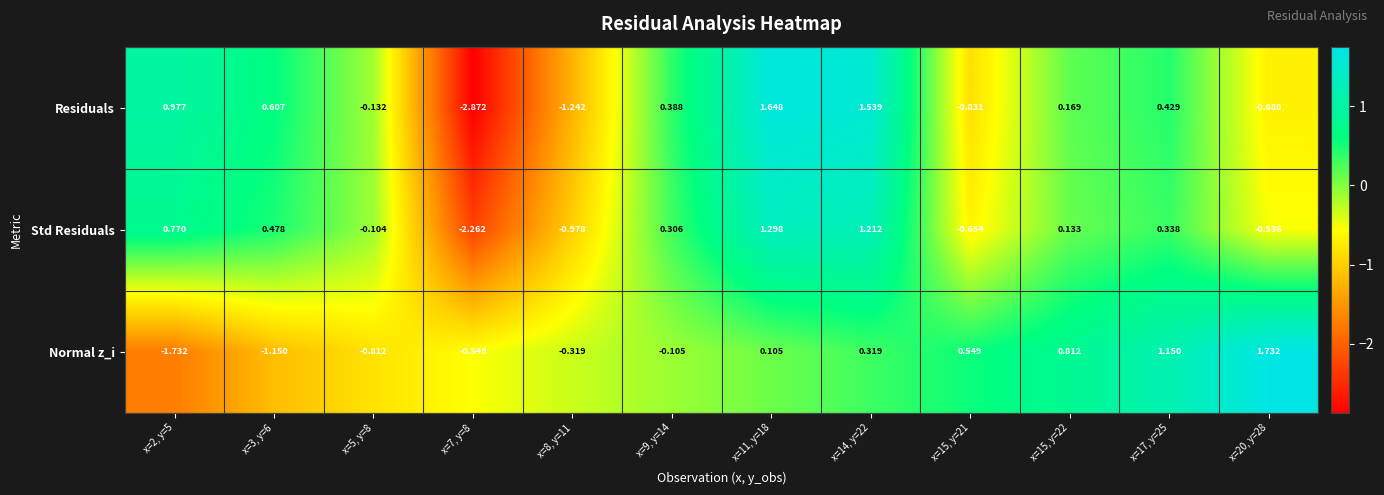

Which series has the largest total across all categories?

Std Residuals